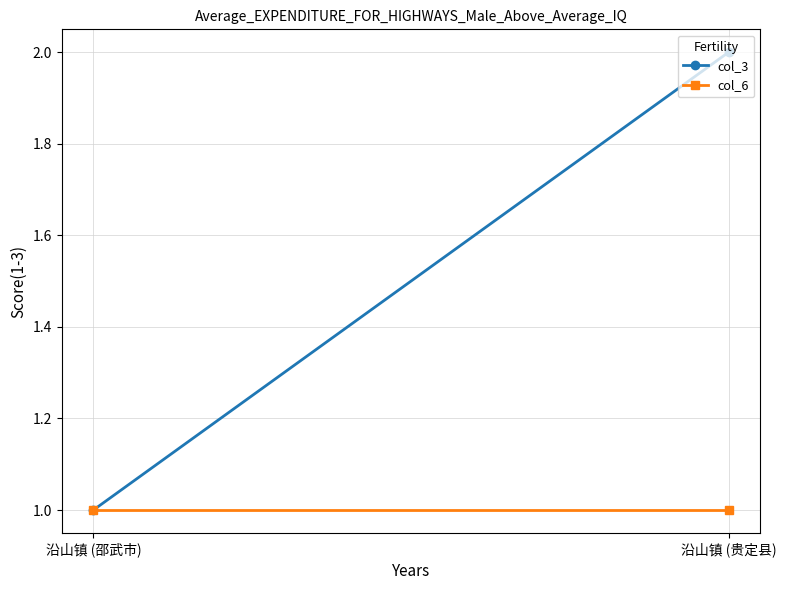

Rank the series at 沿山镇 (邵武市) from lowest to highest value.

col_3, col_6